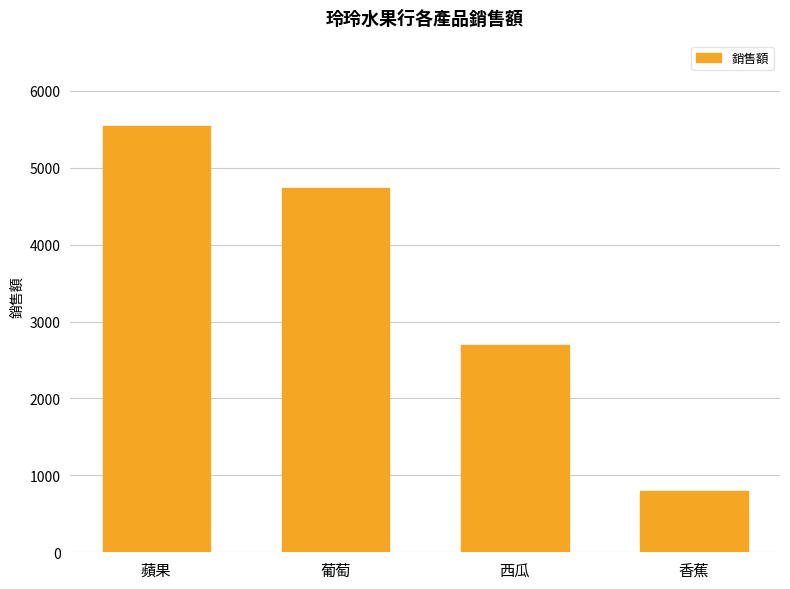

Which category has the highest value across all series?

蘋果